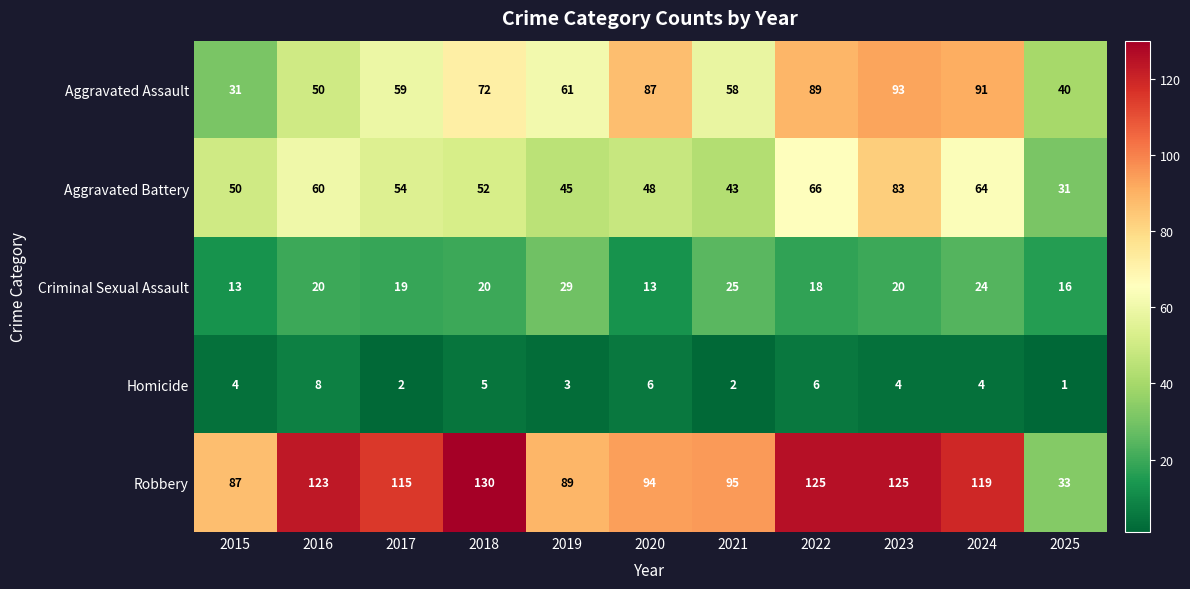

What is the highest value of the Aggravated Battery series?

83